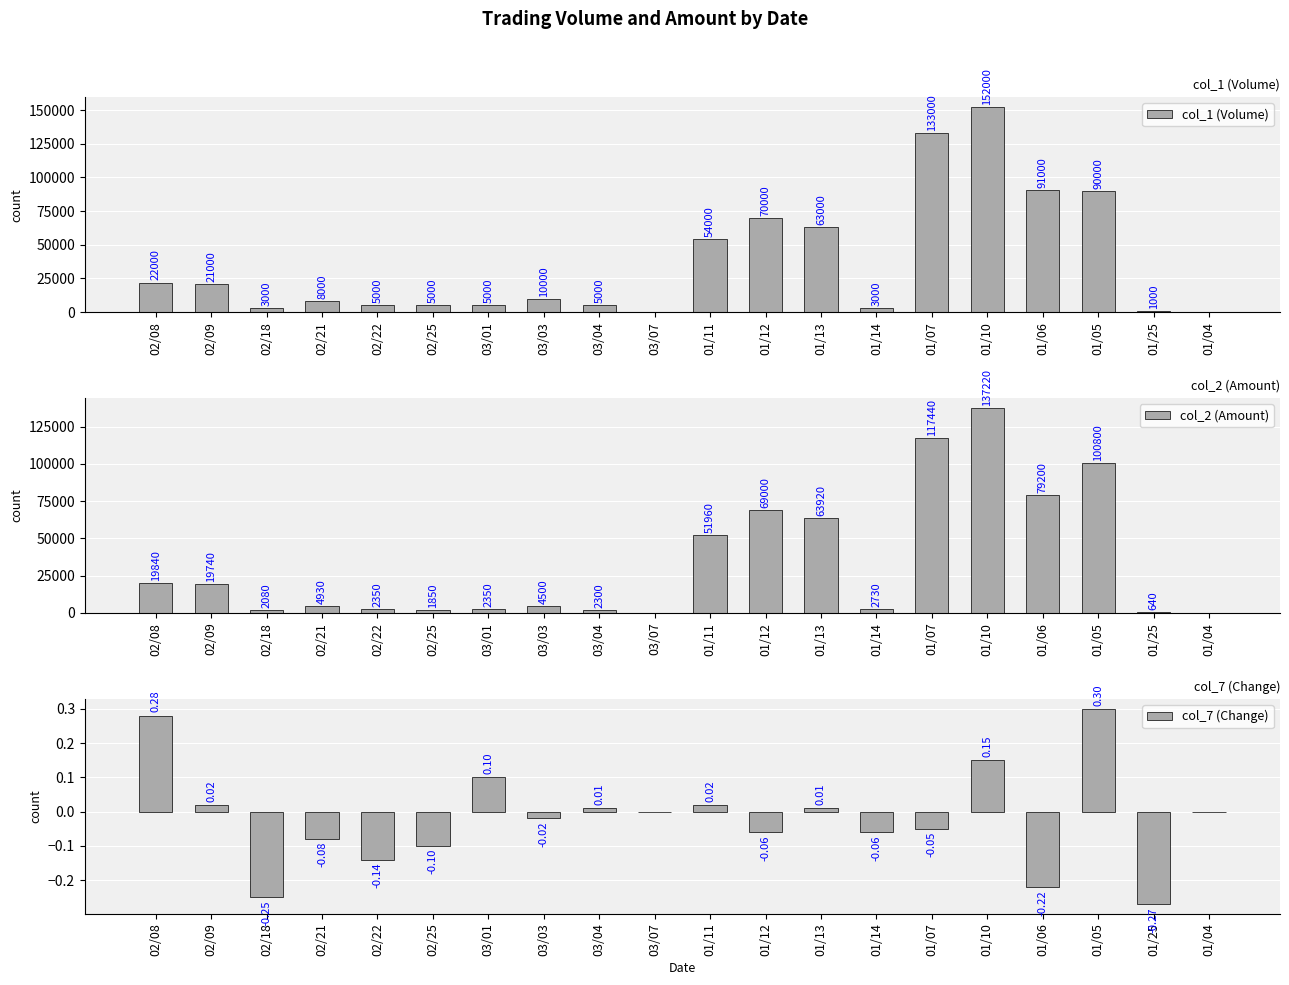

What is the maximum value shown in the chart?

152000.0